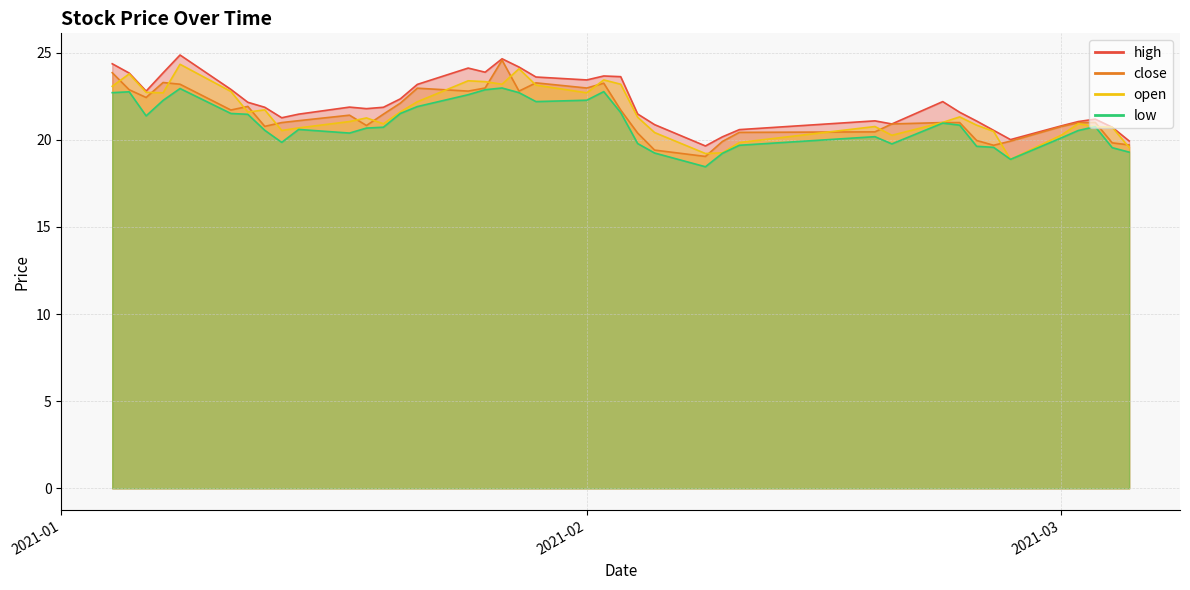

What is the maximum value for close?

24.6